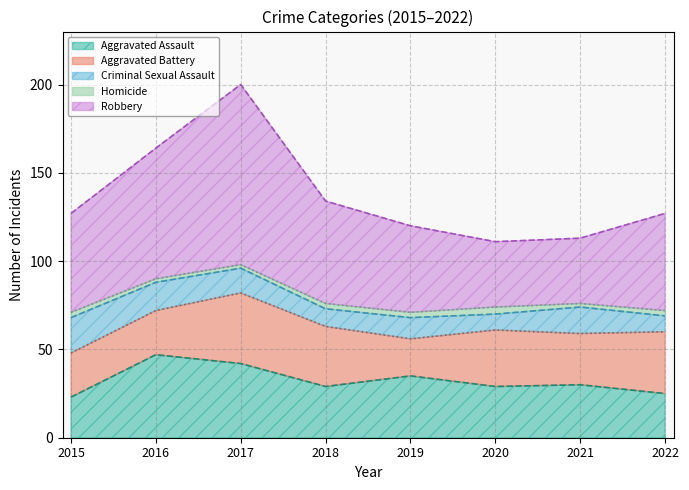

What is the difference between the highest and lowest values at 2022?

52